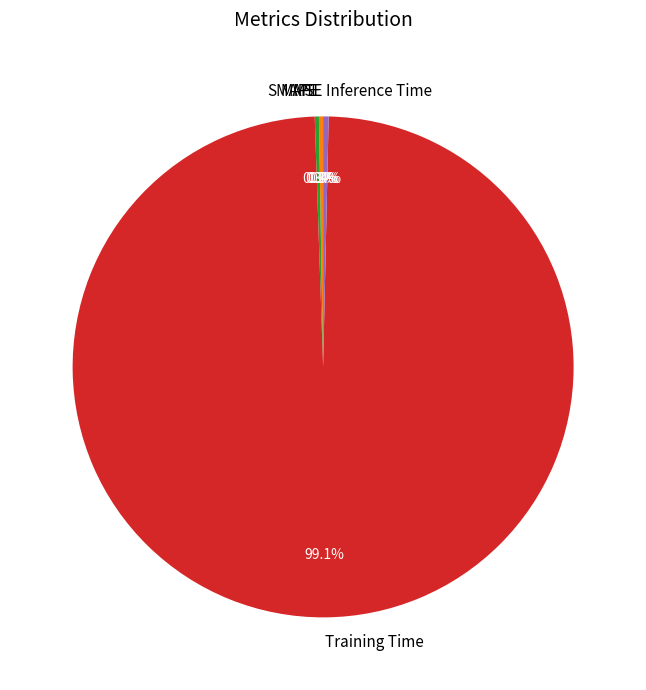

Which slice is the largest?

Training Time